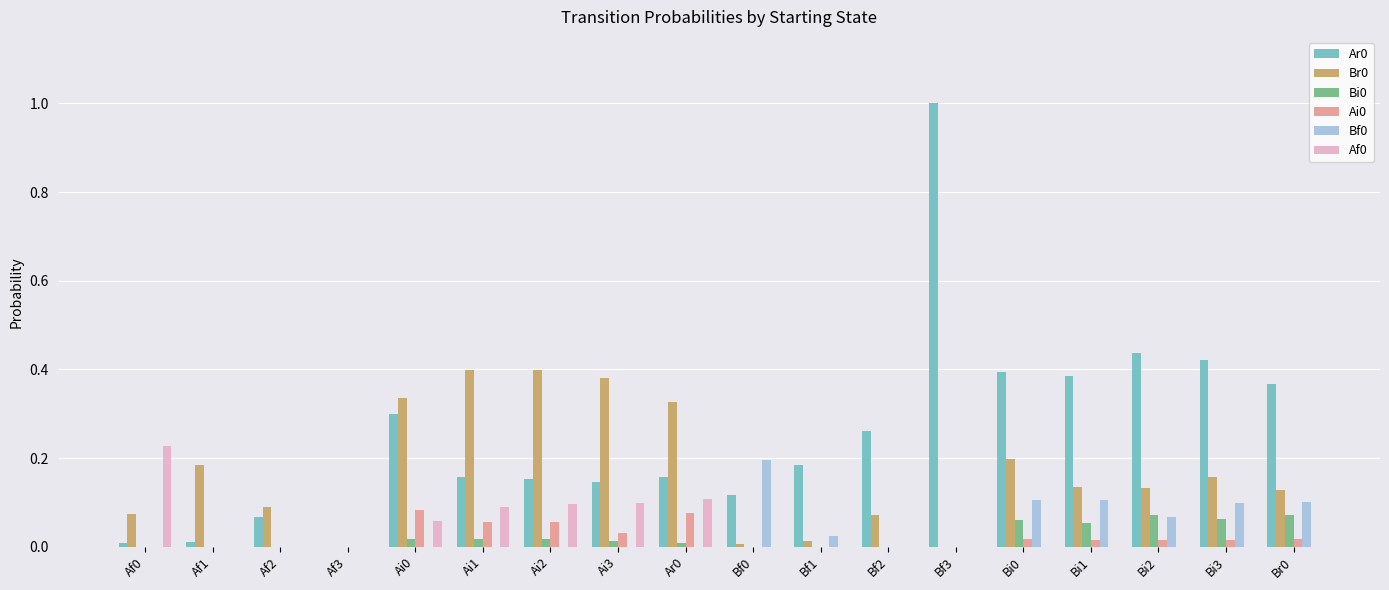

Is the value of Af0 at Ai3 greater than the value of Ar0 at Af1?

Yes